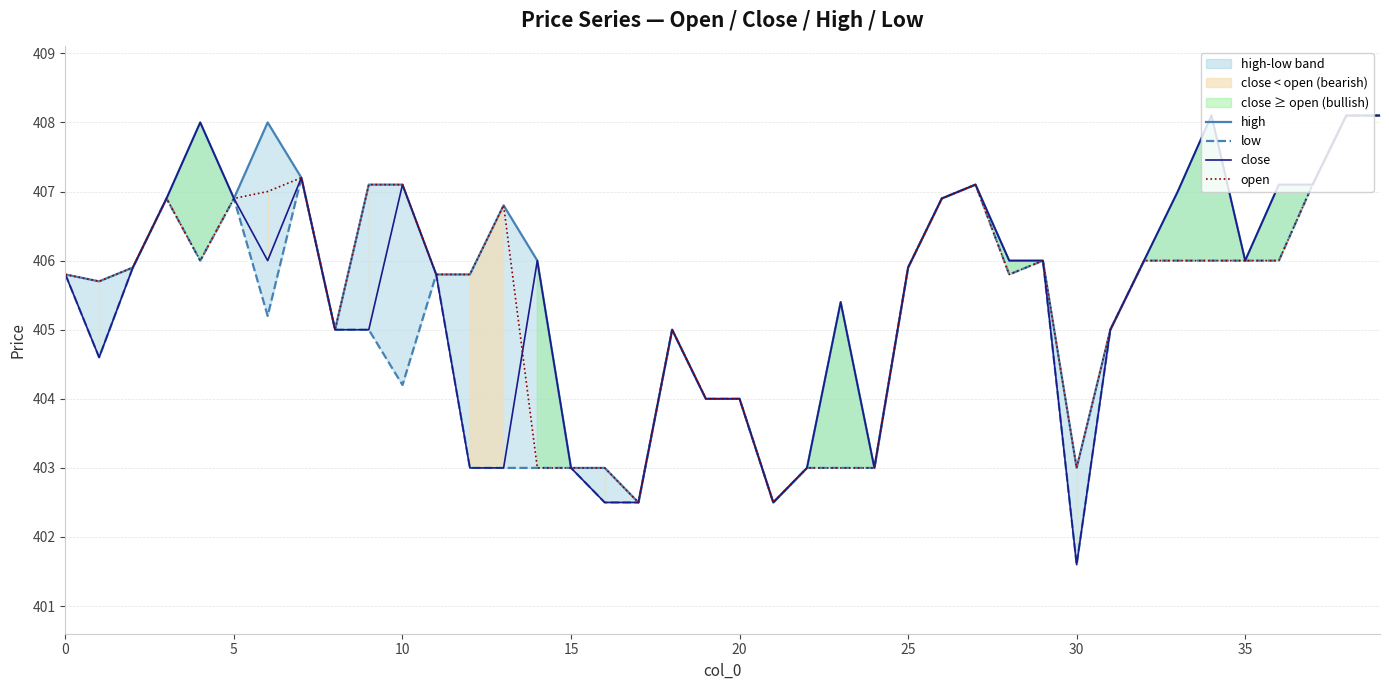

Is it true that open equals 406.0 at 32?

True